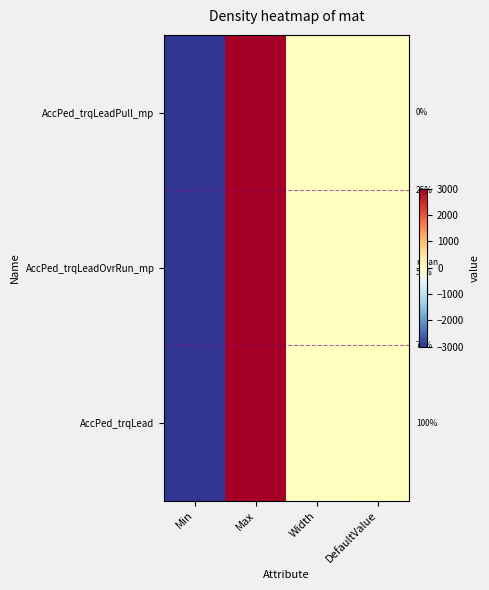

Which series has the largest total across all categories?

AccPed_trqLeadPull_mp